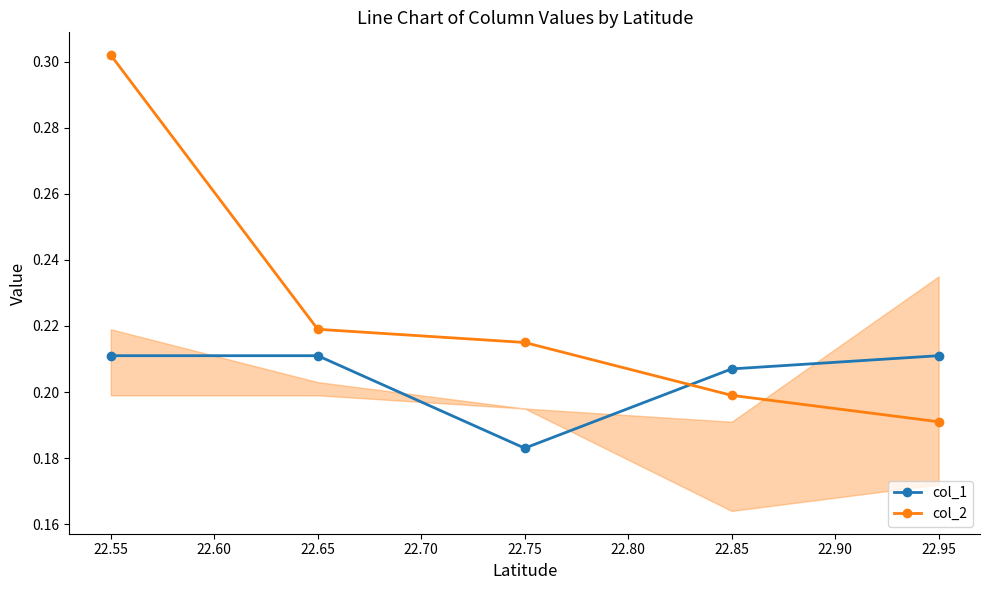

The value of col_2 at 22.55 is 0.5. True or false?

False